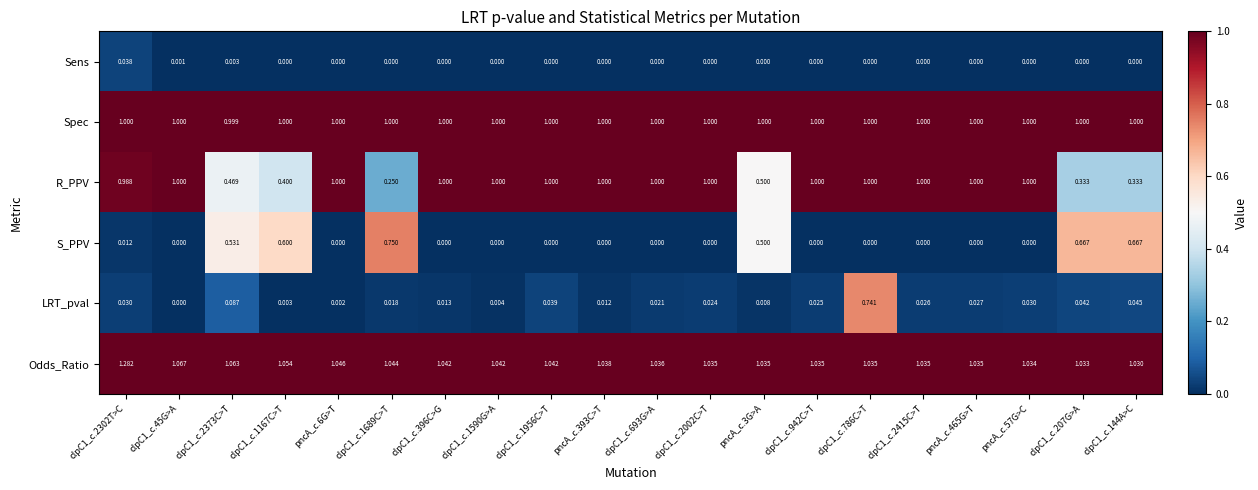

Count the number of categories in the chart.

20